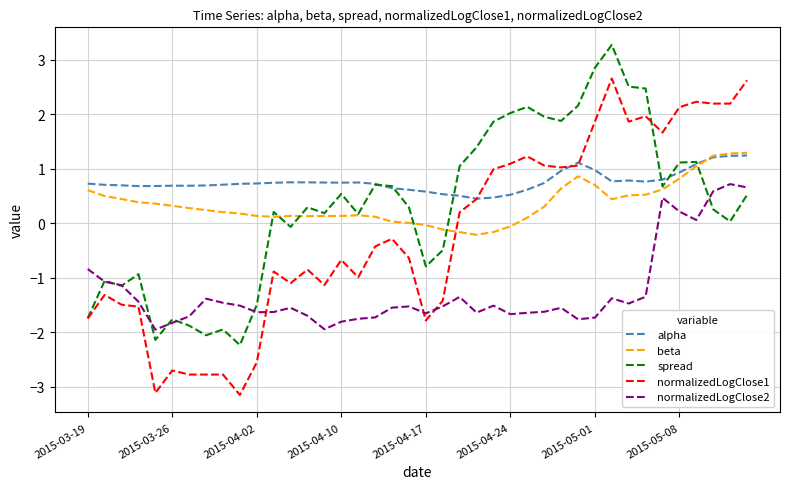

What is the minimum value for normalizedLogClose1?

-3.2